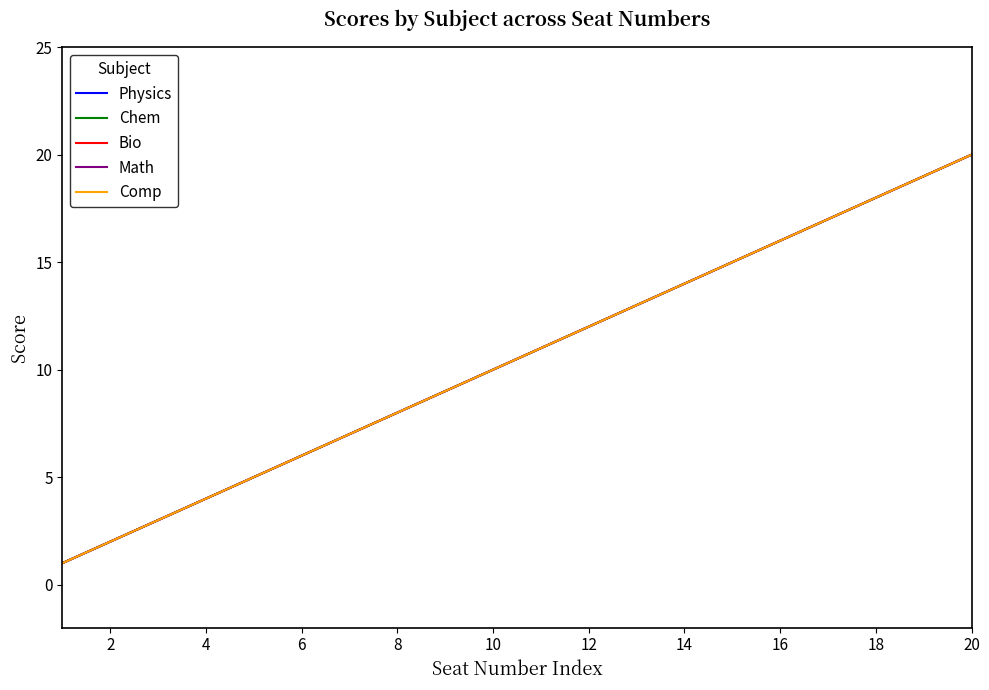

Is this an area chart (filled region under the line)?

No